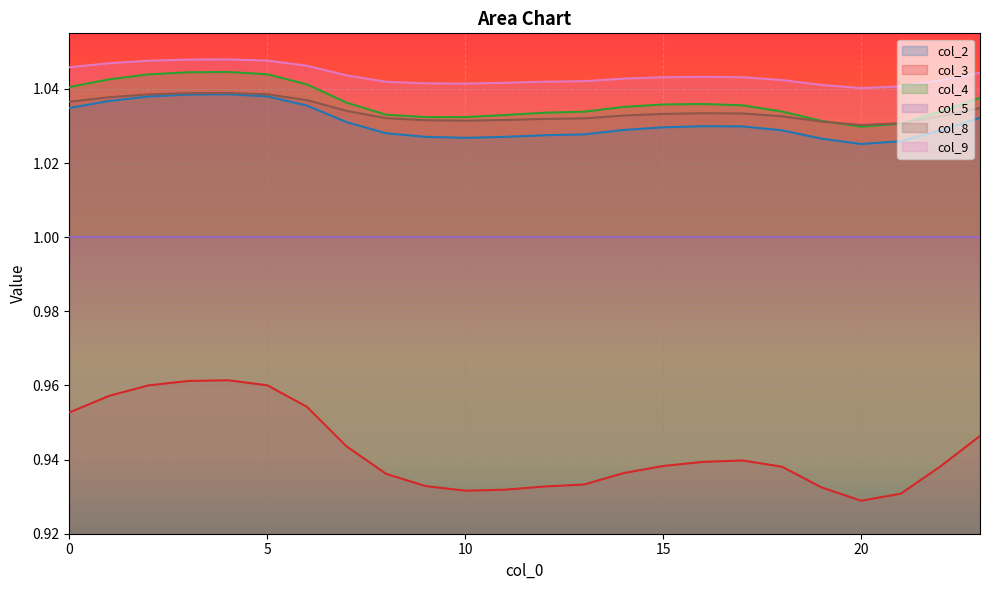

Which series has the largest range (max minus min)?

col_3